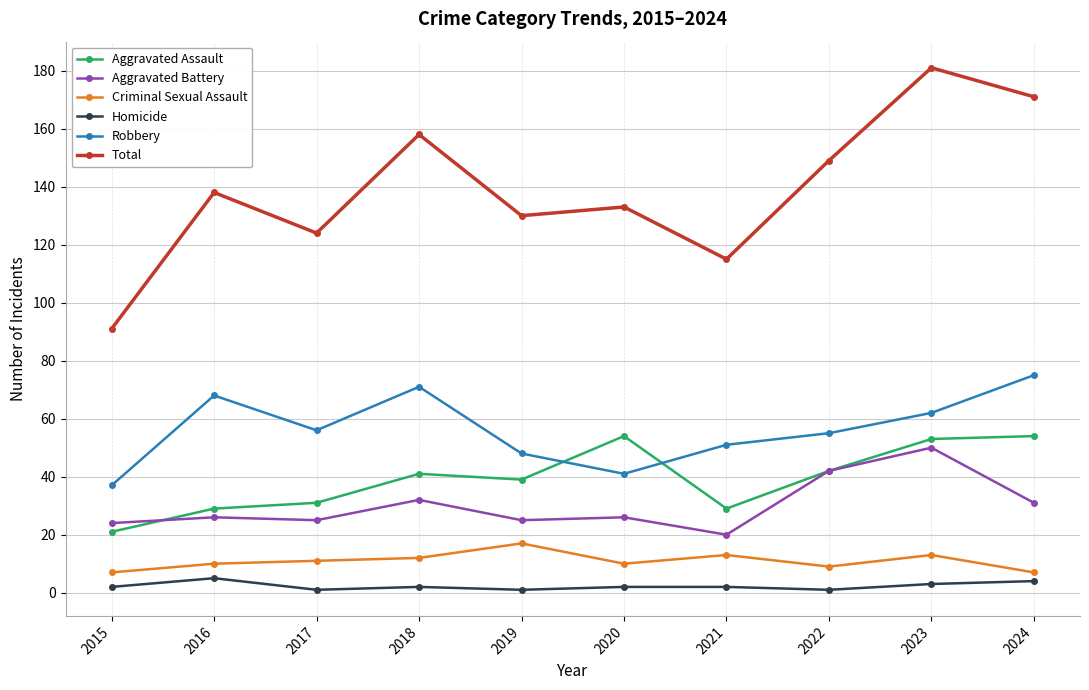

How many series are shown in this chart?

6